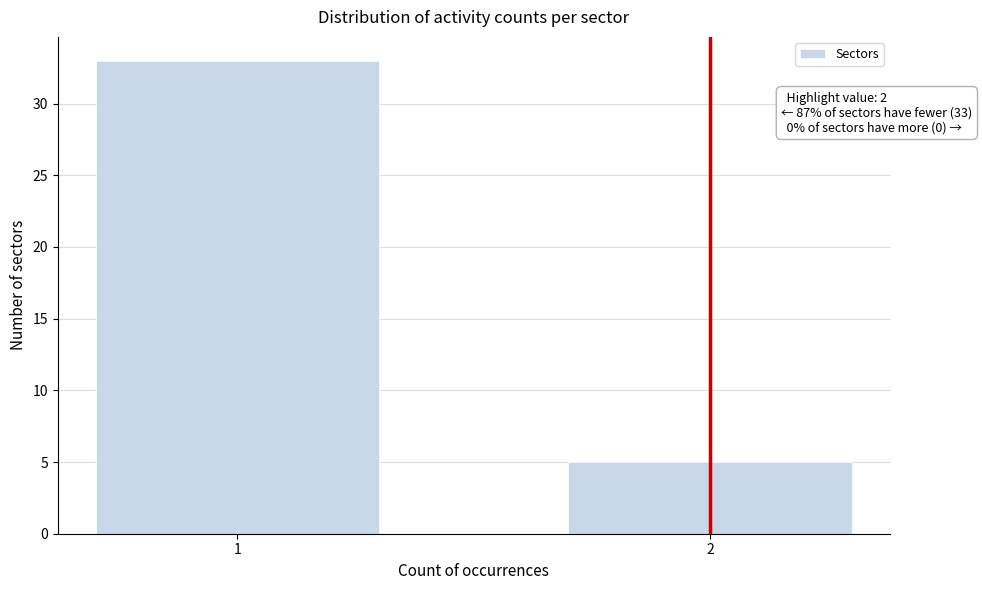

Reading left to right, what are all the values shown in this chart?

1=33	2=5